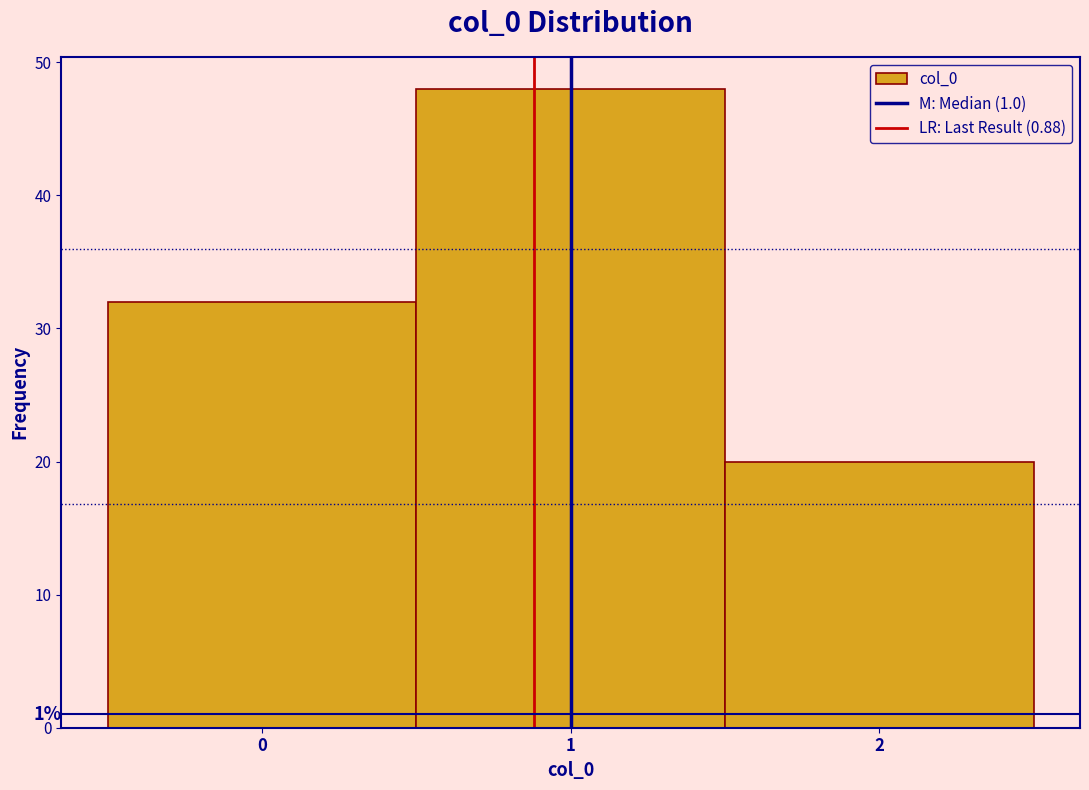

Over which range of the x-axis is the bar tallest?

0.5 to 1.5